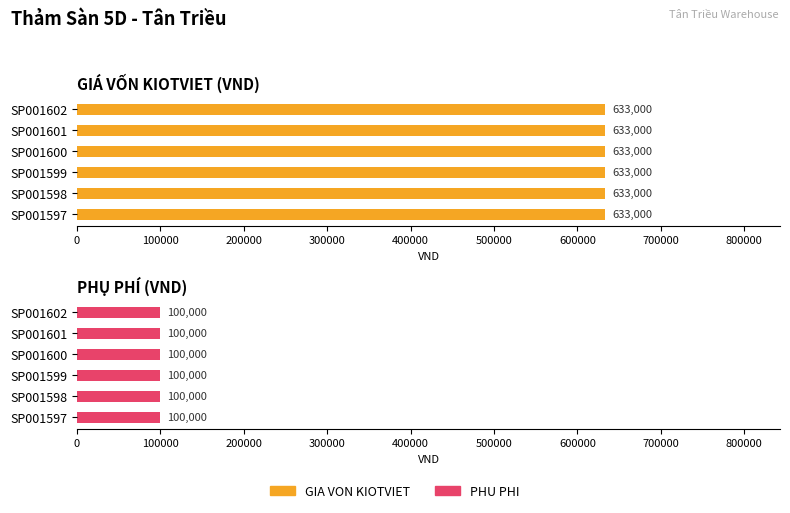

List the labels in order of PHU PHI value, smallest first.

SP001597, SP001598, SP001599, SP001600, SP001601, SP001602